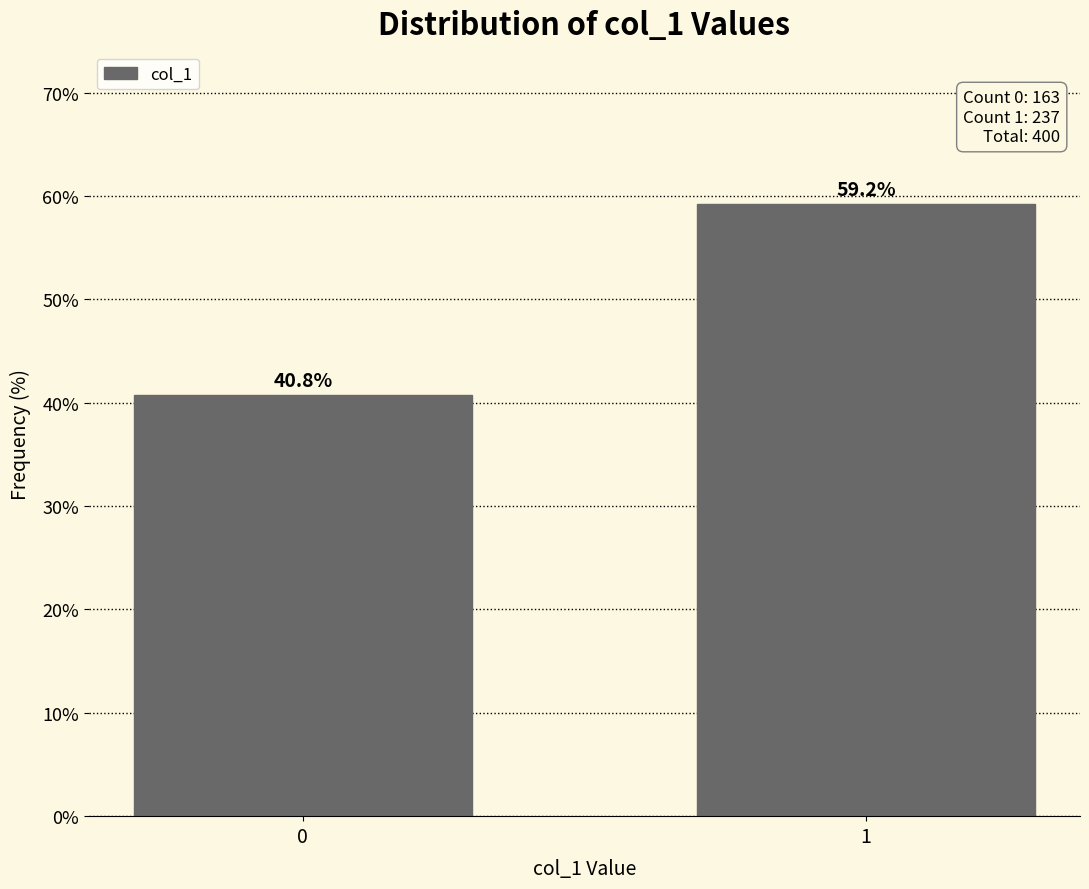

What is the sum of the values at 0 and 1?

100.0